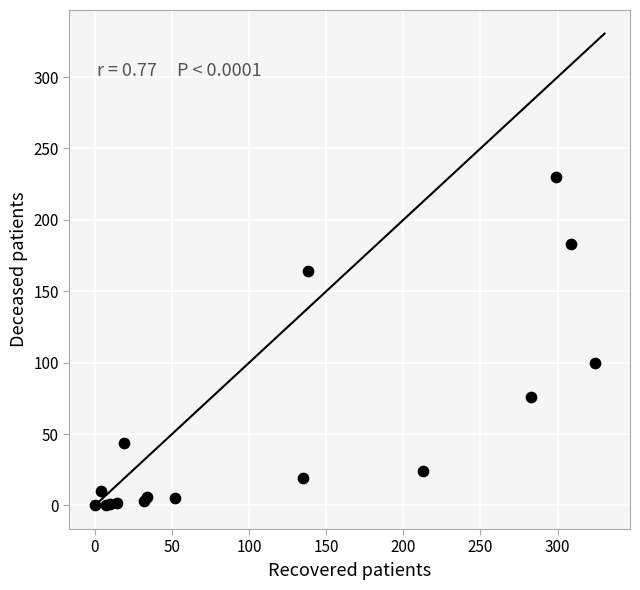

What Y value in the scatter plot is closest to 115?

100